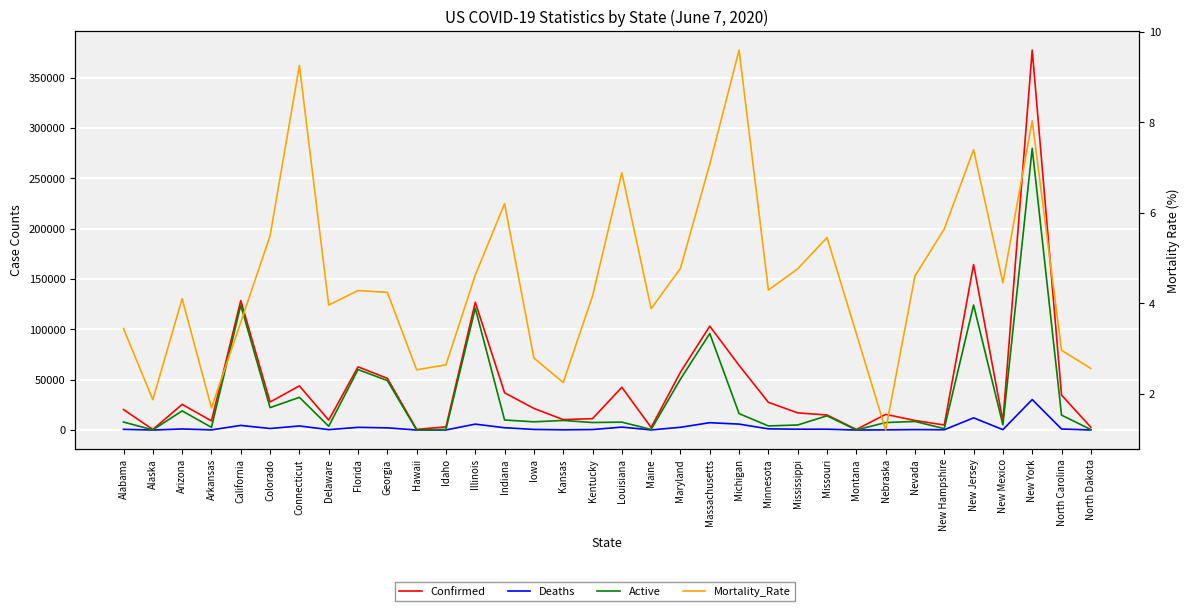

What is the difference between the Active values at Alabama and Alaska?

7816.0